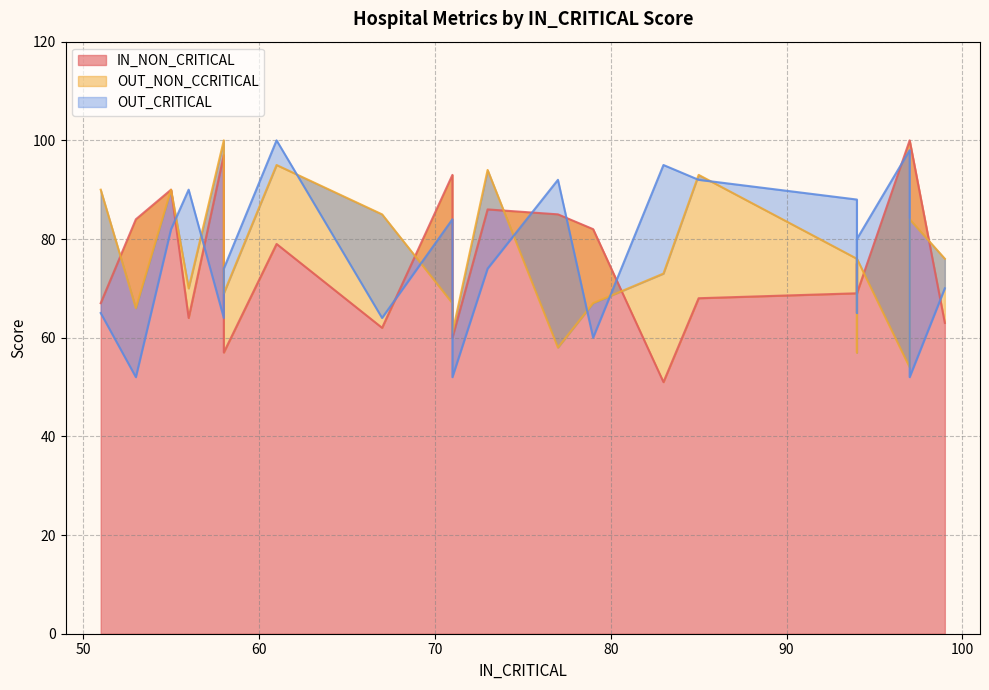

Reading right to left, transcribe all the data shown in this chart.

IN_NON_CRITICAL: 99=63	97=100	97=100	94=69	94=75	94=69	85=68	83=51	79=82	77=85	73=86	71=60	71=93	67=62	61=79	58=57	58=97	56=64	55=90	53=84	51=67
OUT_NON_CCRITICAL: 99=76	97=84	97=54	94=76	94=57	94=76	85=93	83=73	79=67	77=58	73=94	71=61	71=67	67=85	61=95	58=69	58=100	56=70	55=90	53=66	51=90
OUT_CRITICAL: 99=70	97=52	97=98	94=80	94=65	94=88	85=92	83=95	79=60	77=92	73=74	71=52	71=84	67=64	61=100	58=74	58=64	56=90	55=82	53=52	51=65